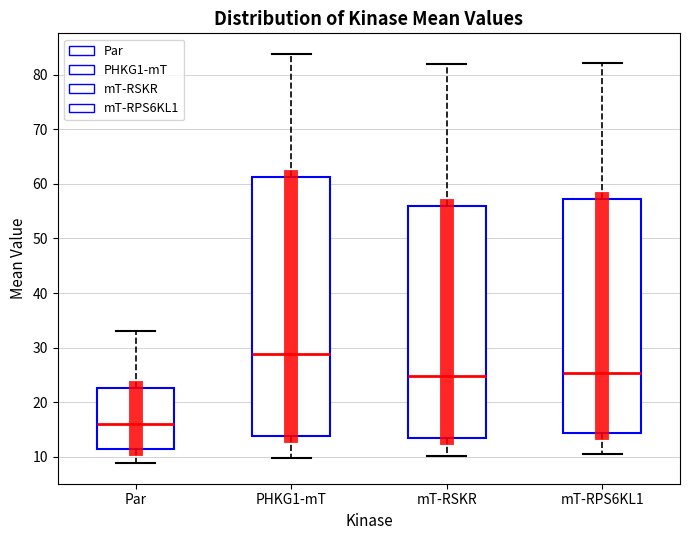

Which box is the tallest, from its lower edge to its upper edge?

PHKG1-mT